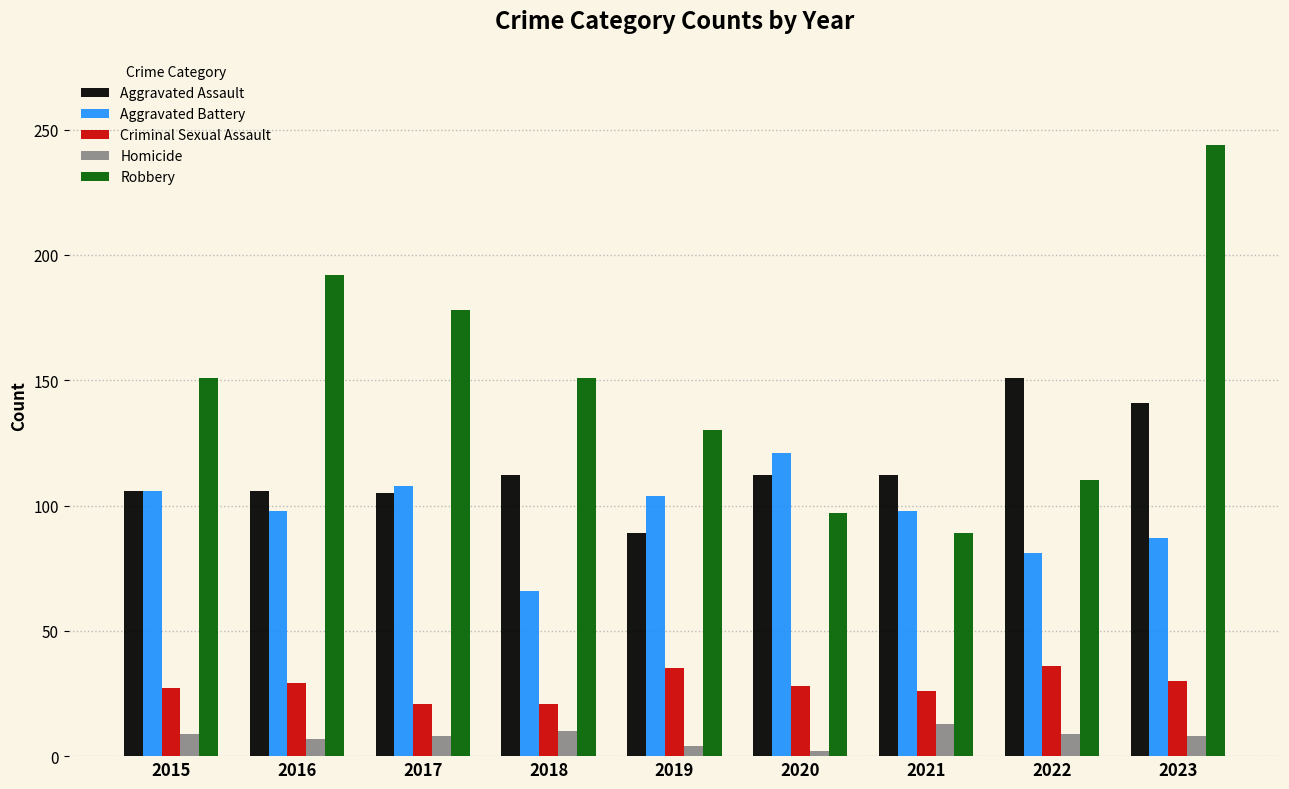

Count the number of categories in the chart.

9